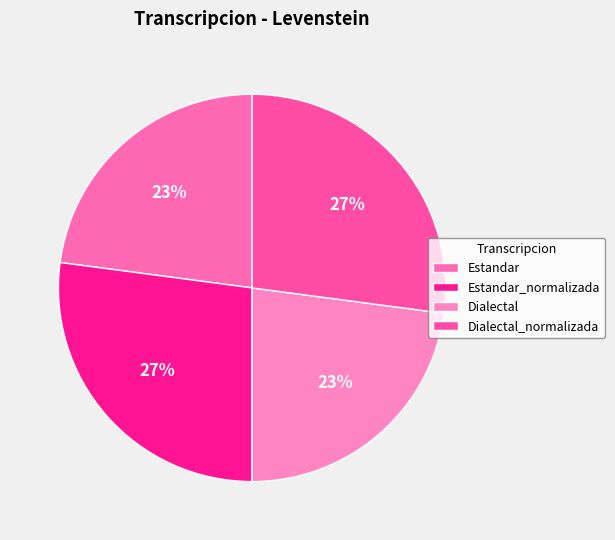

Which has a higher value, Dialectal or Estandar?

Dialectal